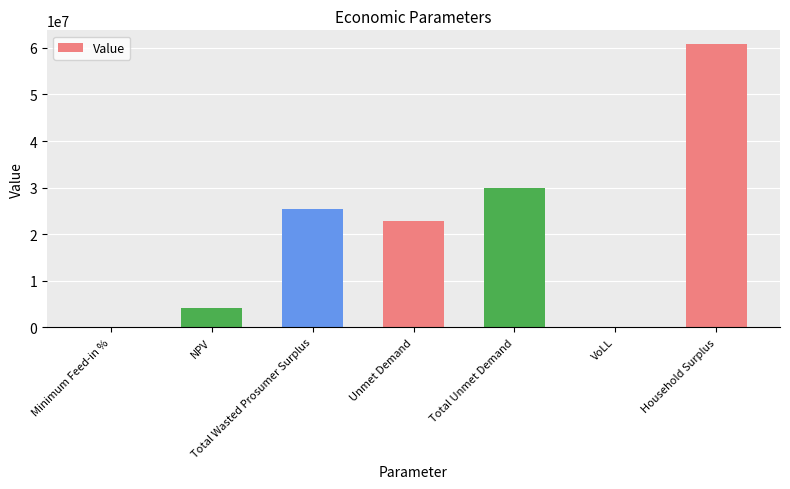

What is the ratio of the value at NPV to the value at Total Wasted Prosumer Surplus?

0.2